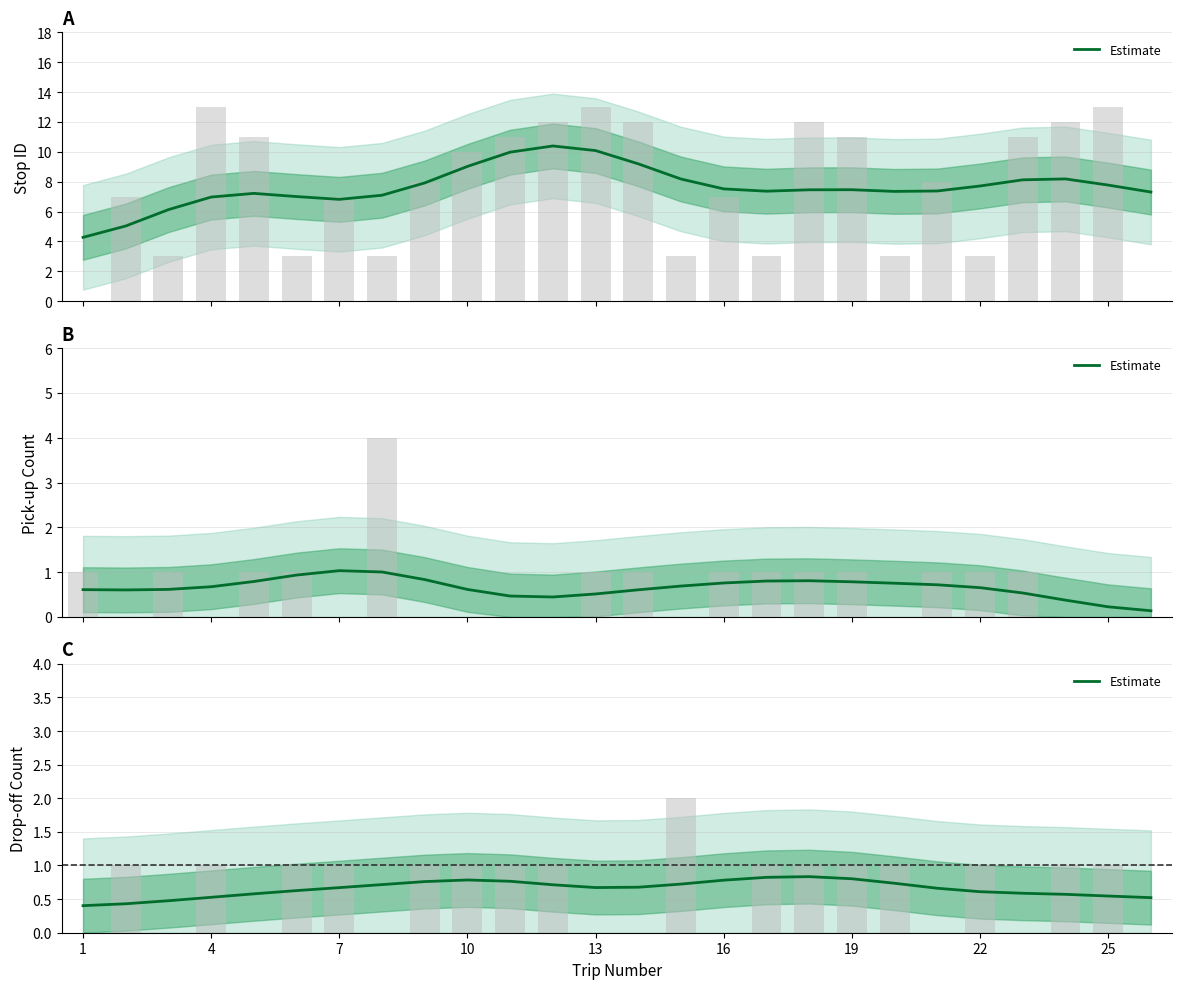

Count the values in the range 0 to 1.

26